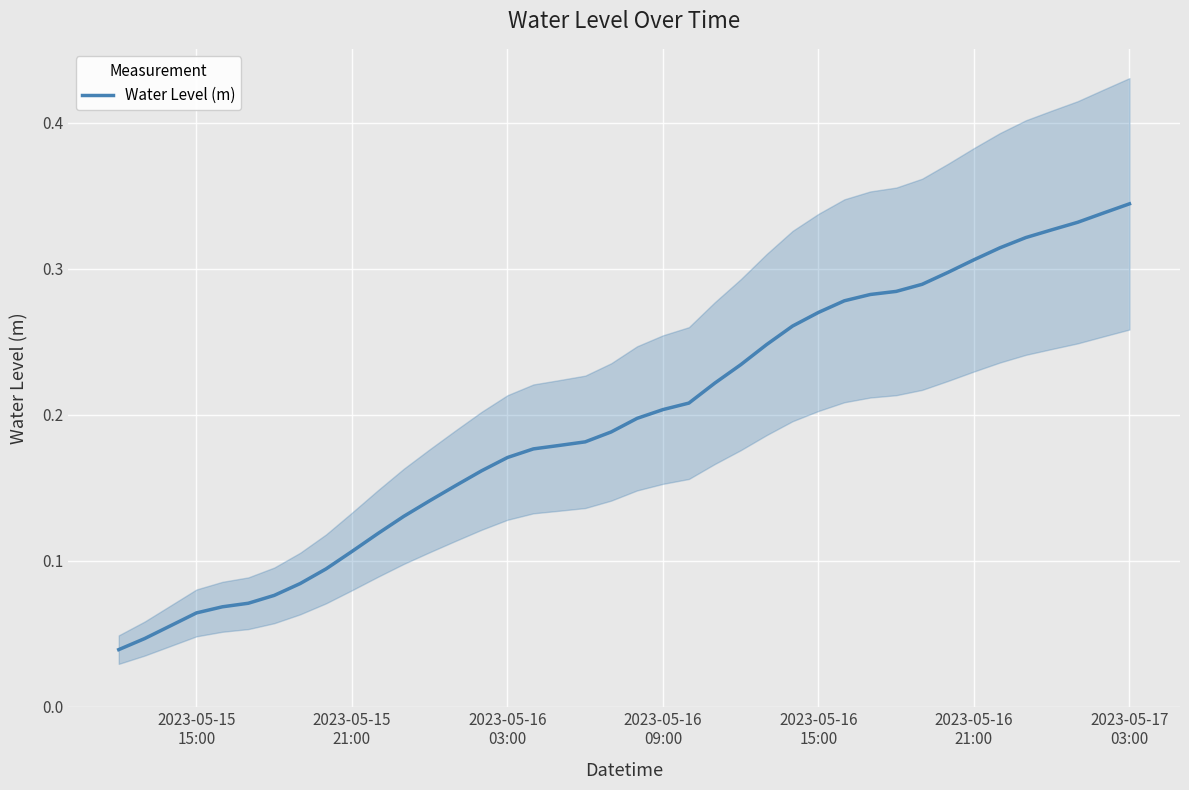

Count the values in the range 0 to 1.

40